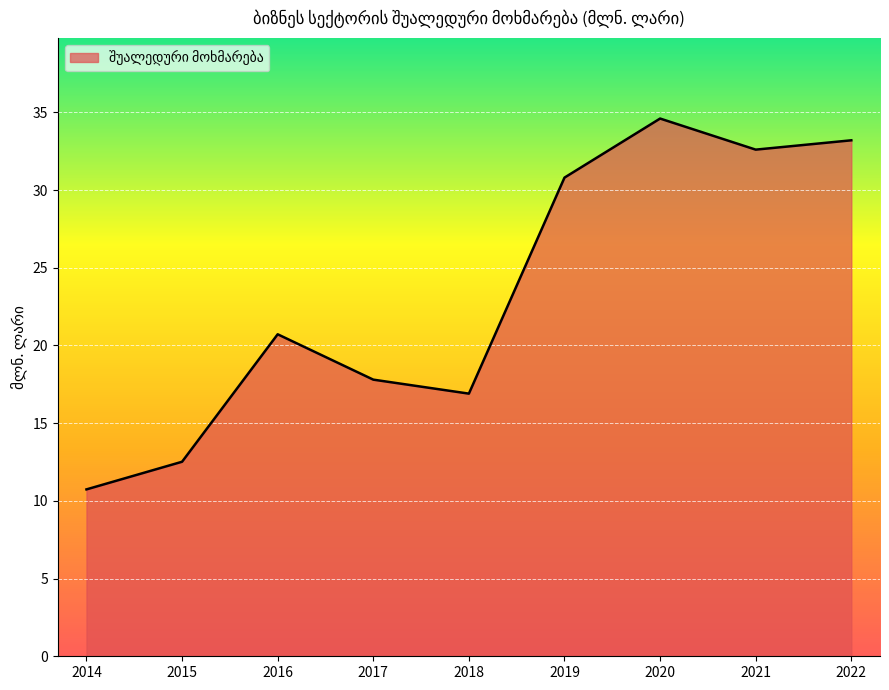

List the labels in order of value, largest first.

2020, 2022, 2021, 2019, 2016, 2017, 2018, 2015, 2014